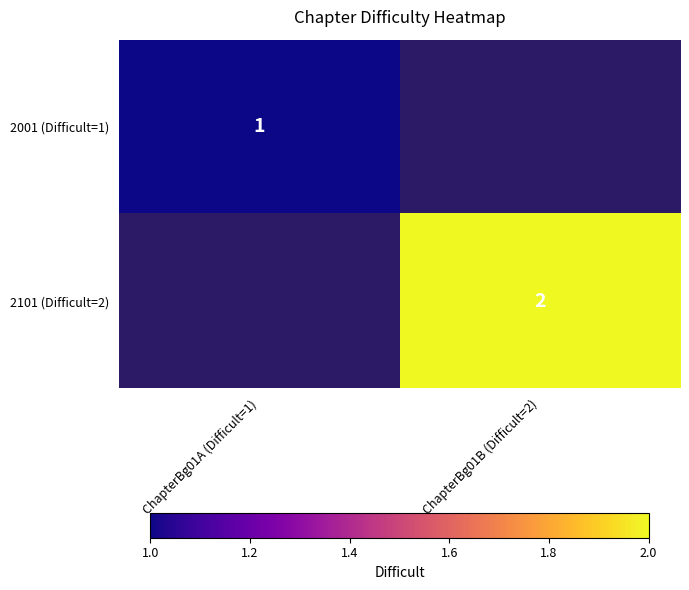

The value of 2001 (Difficult=1) at ChapterBg01A (Difficult=1) is 2. True or false?

False